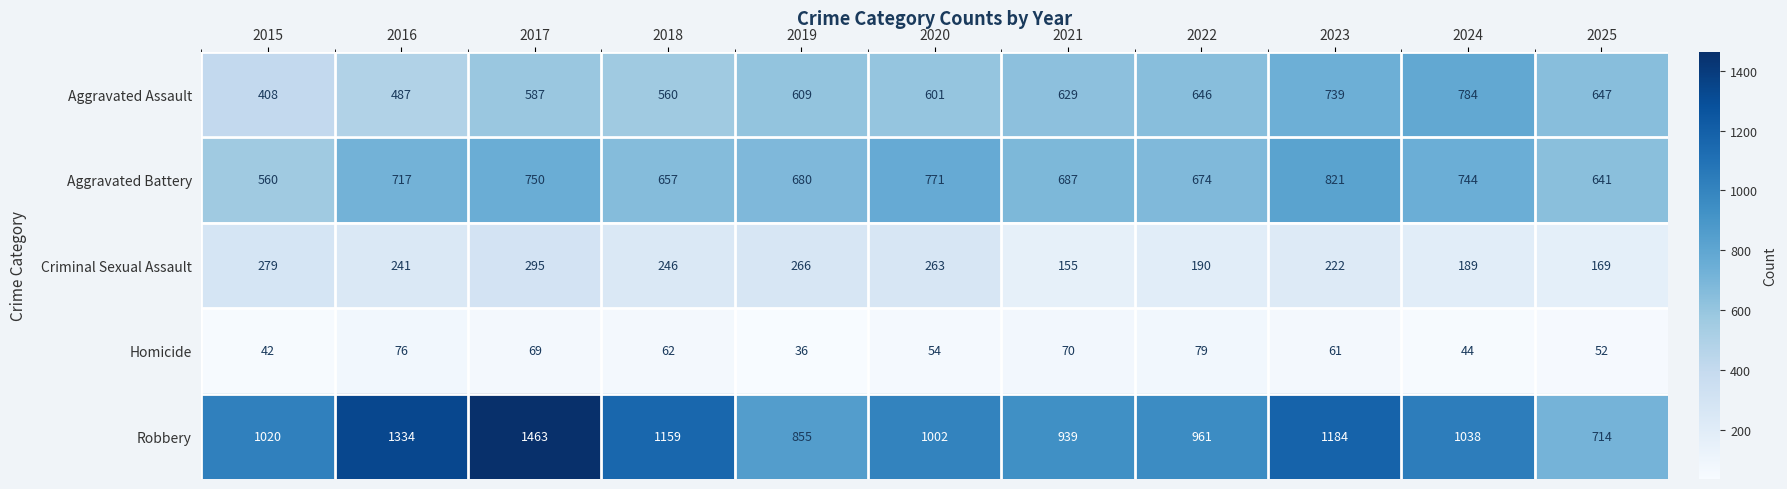

At which label does Aggravated Battery reach its peak?

2023